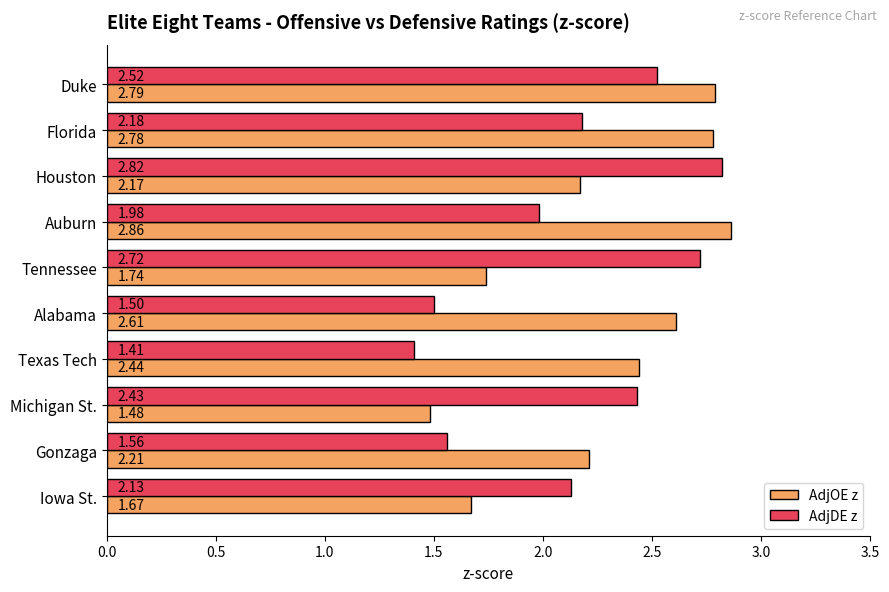

At which label does AdjOE z reach its minimum?

Michigan St.